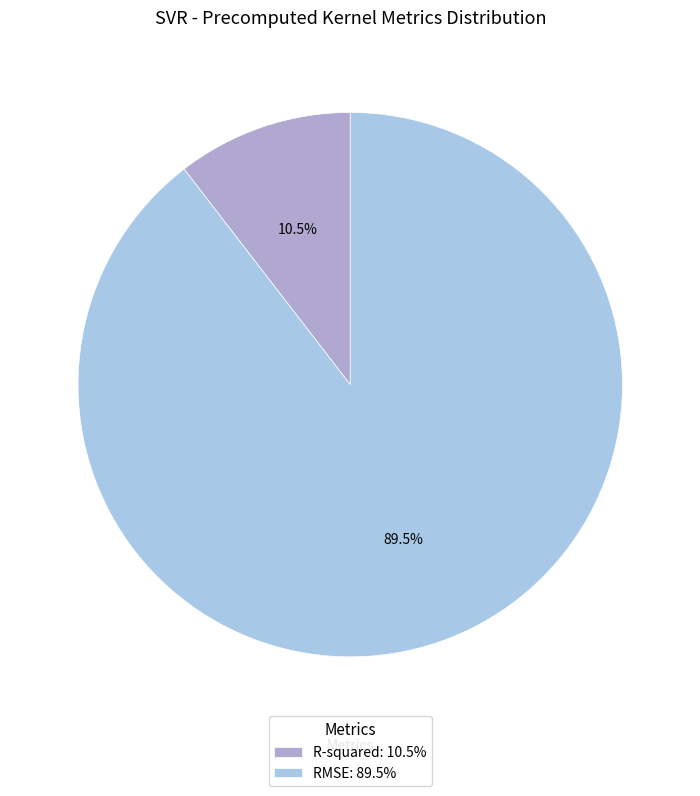

Which slice is the largest?

RMSE